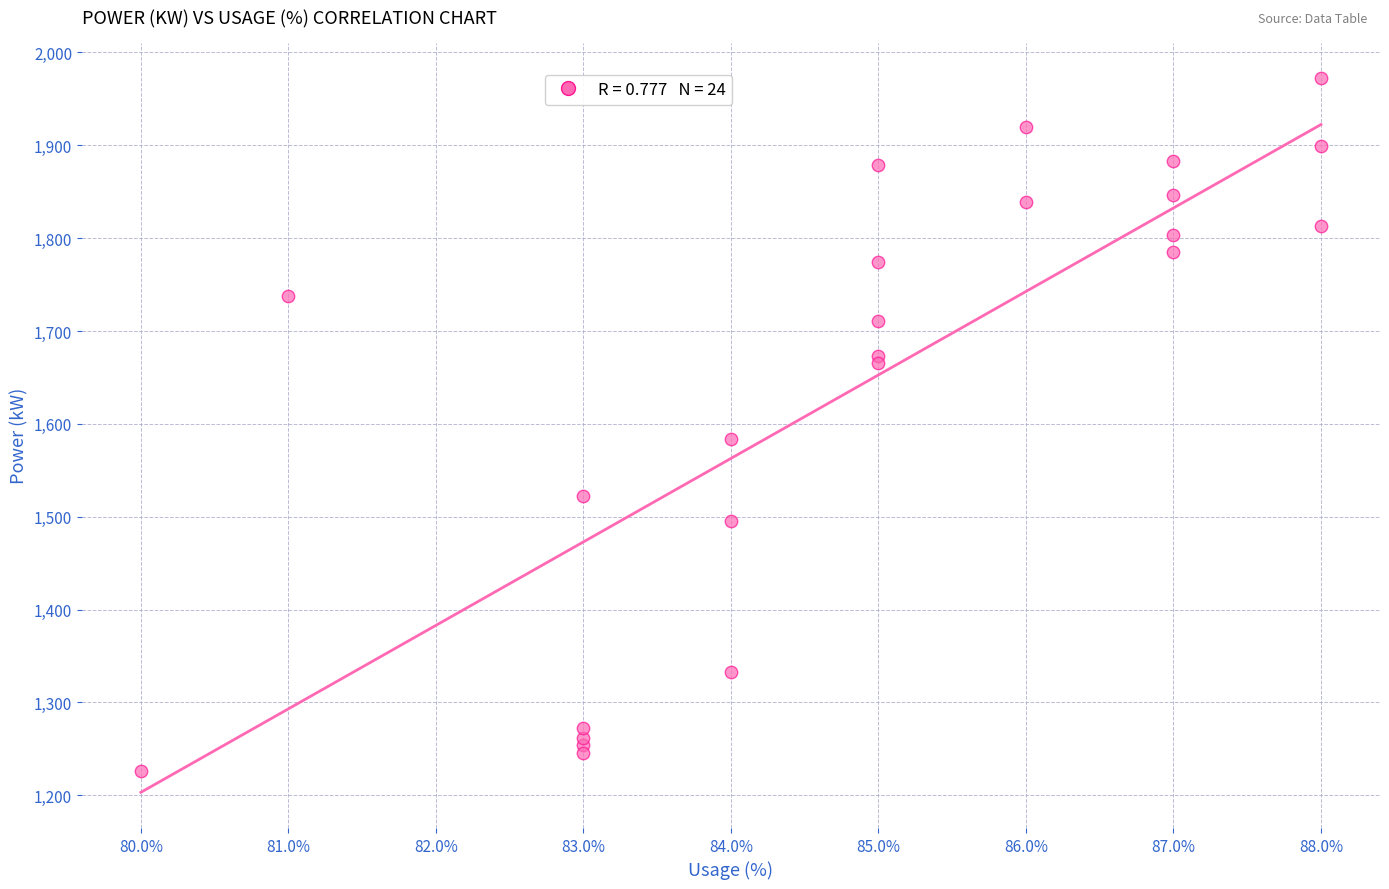

What Y value in the scatter plot is closest to 1599?

1584